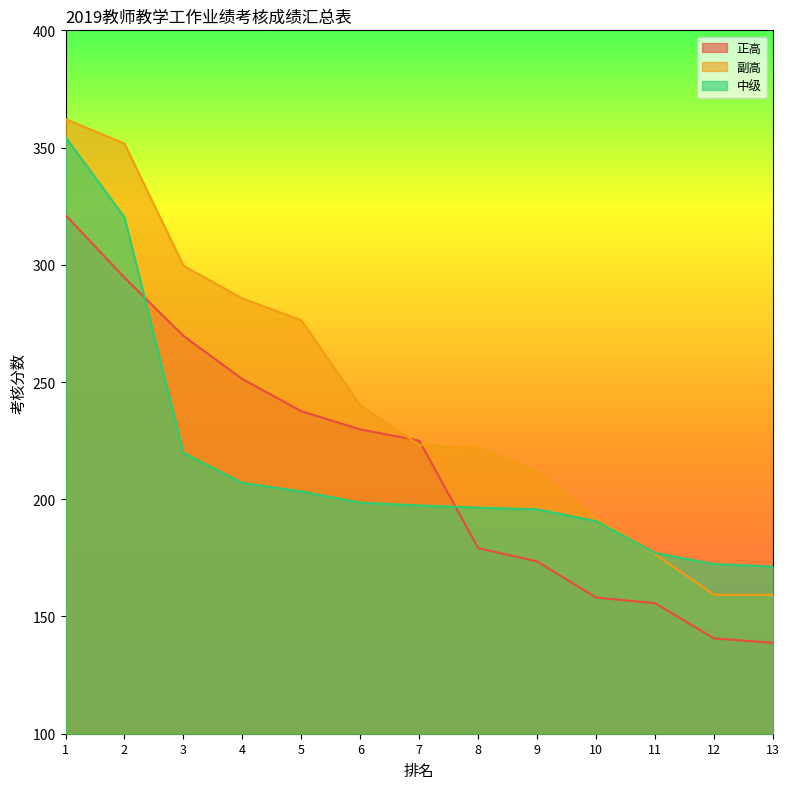

How many lines are shown in the chart?

3